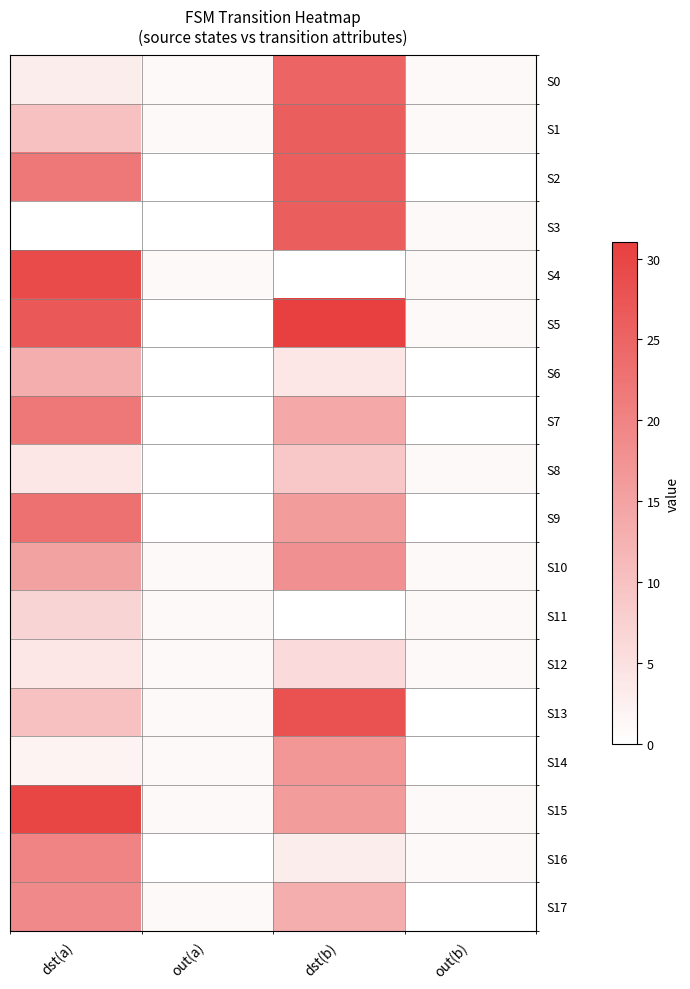

At which category is the sum across all series the highest?

dst(b)